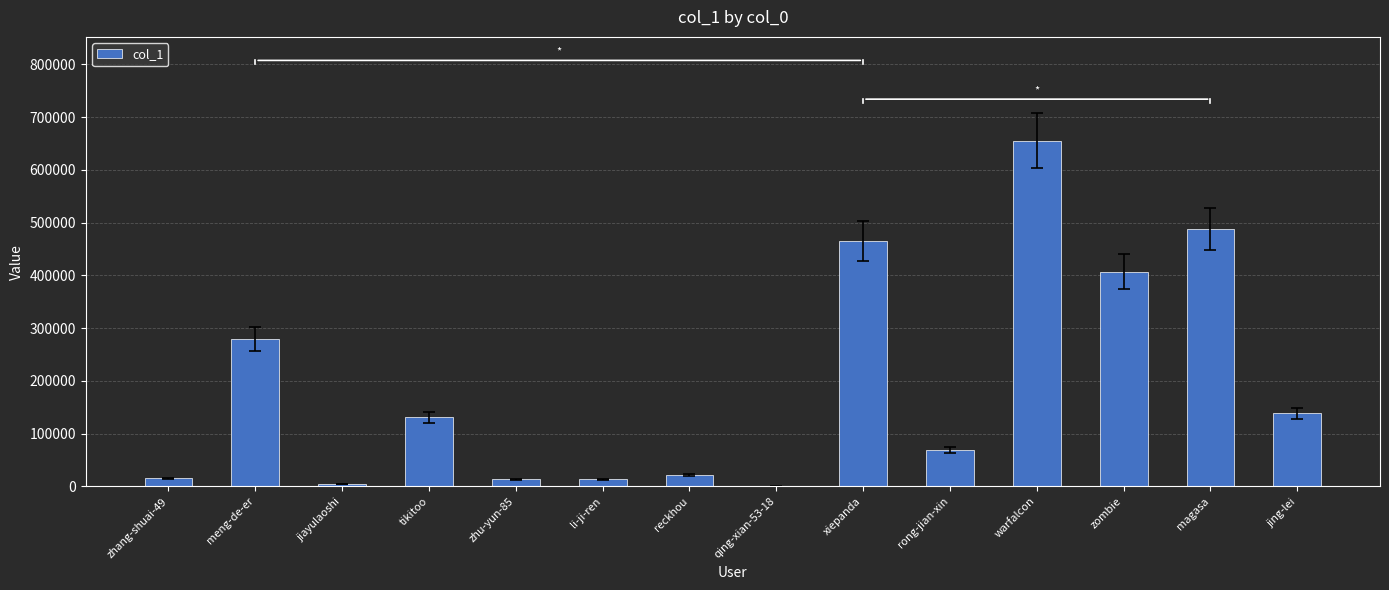

What is the maximum value shown in the chart?

655242